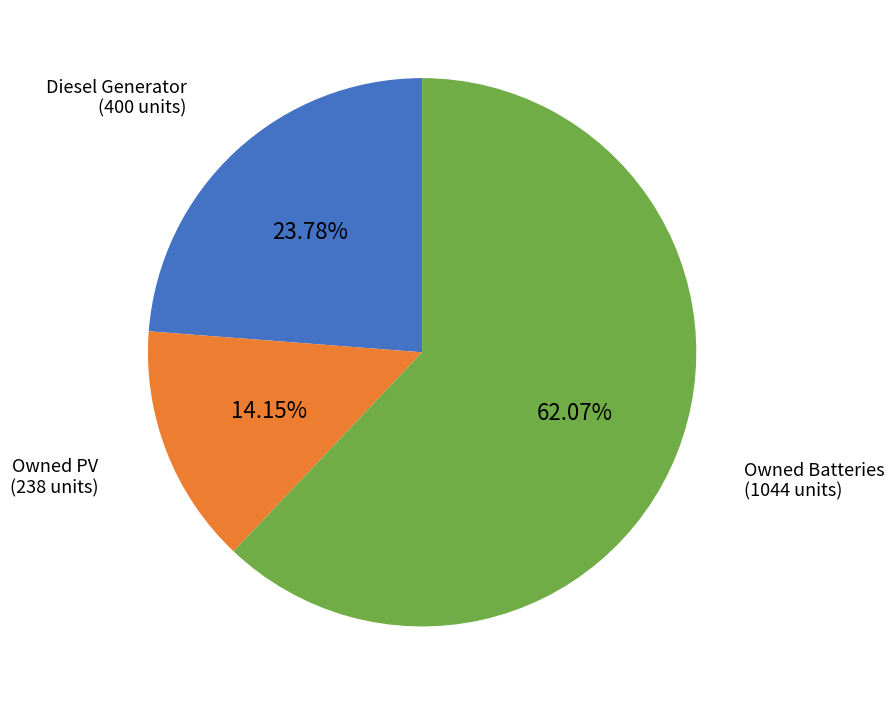

Which category has the biggest portion of the pie?

Owned Batteries